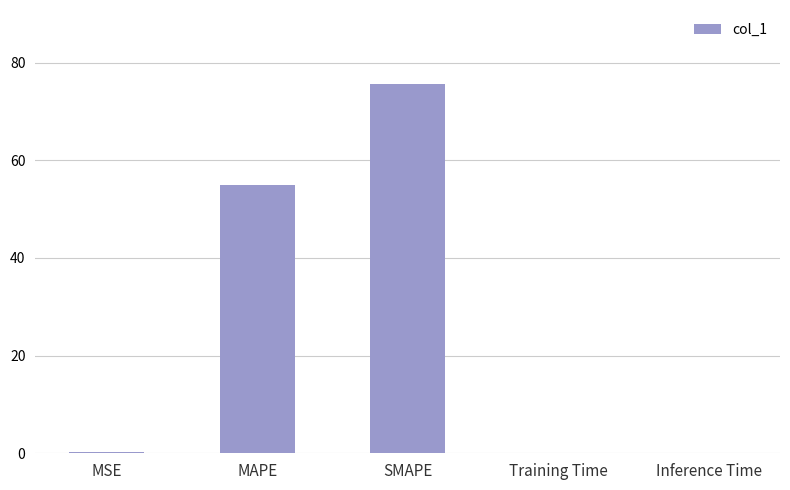

Is it true that the value at MAPE is 54.9?

True